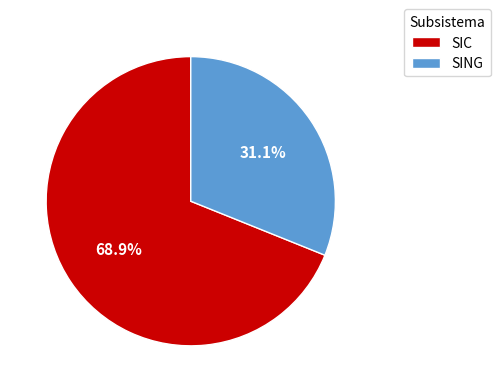

Does SING account for over 50% of the chart?

No